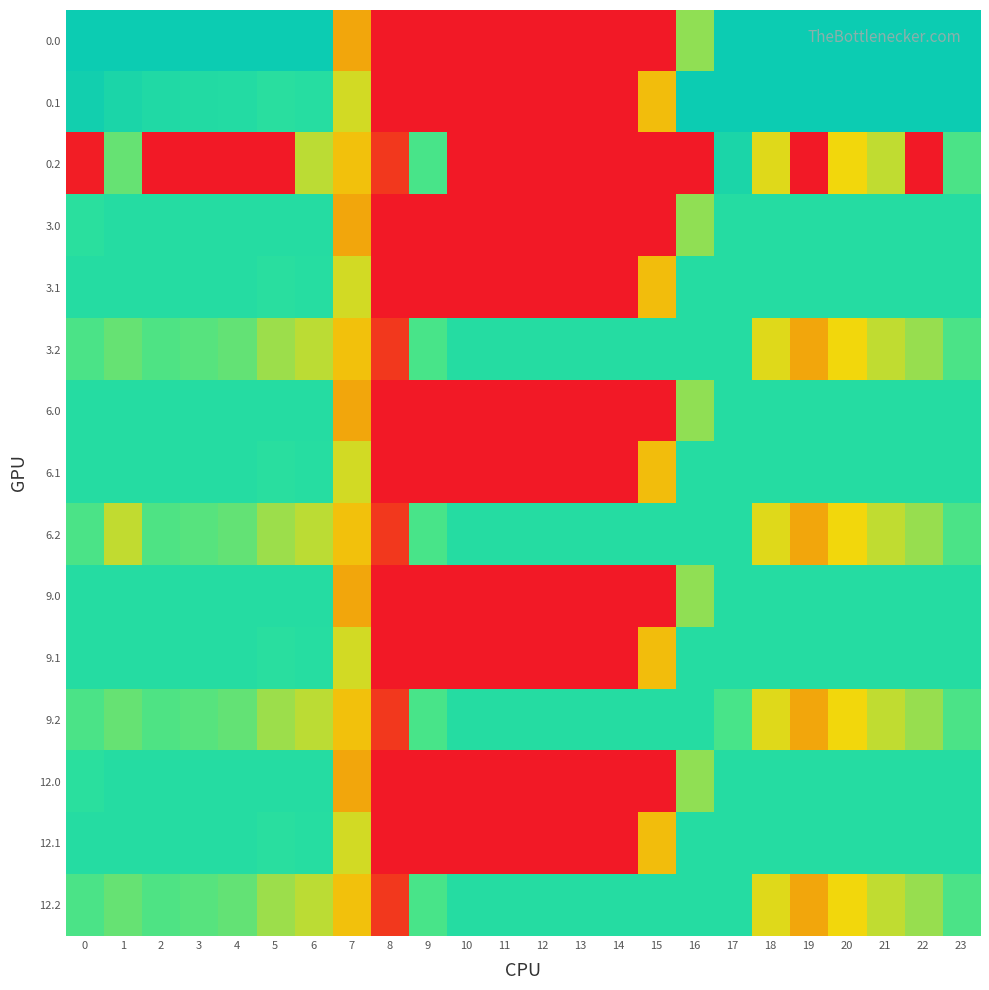

At which category is the sum across all series the highest?

17